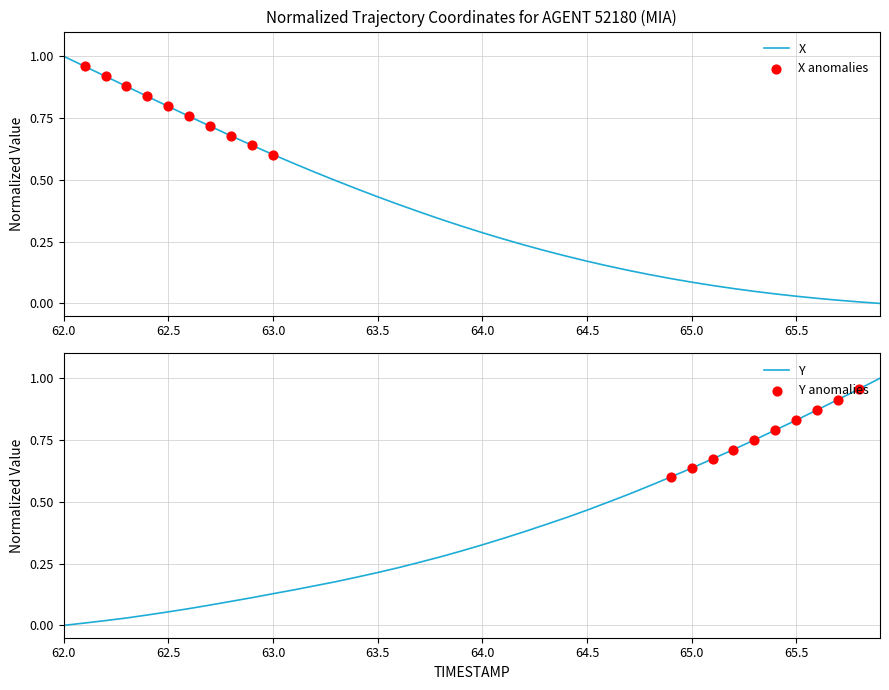

At which category is the sum across all series the highest?

62.0